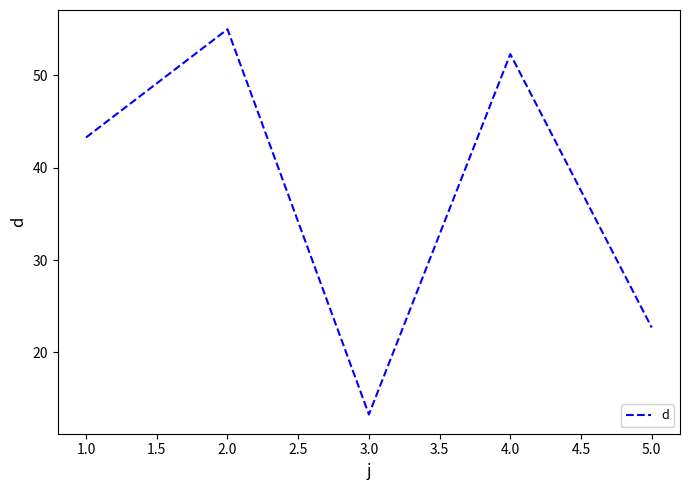

What is the approximate value at 1.0?

43.3